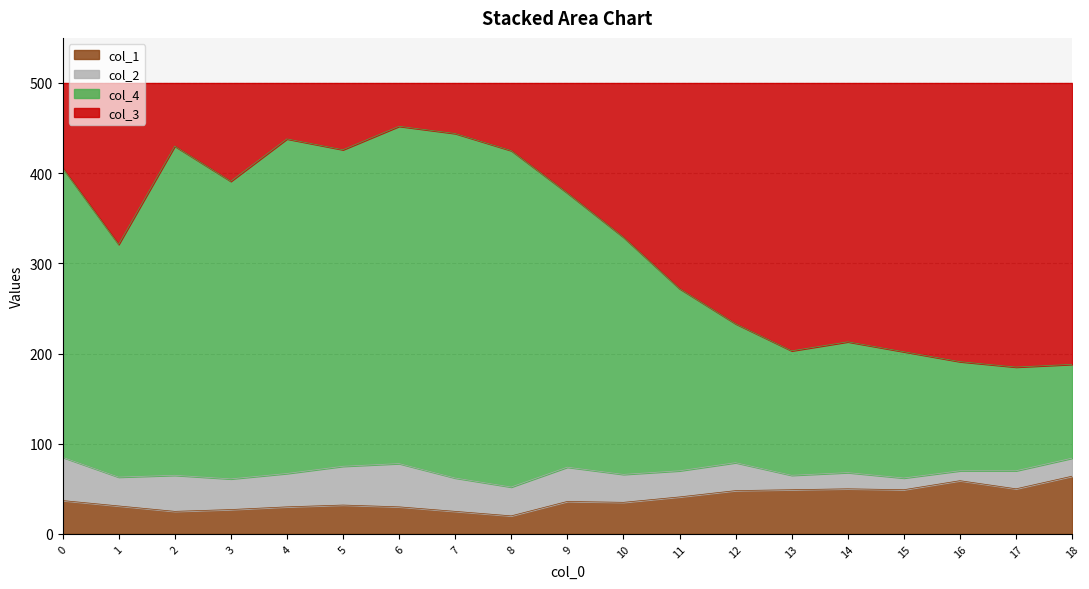

What is the total value across all series at 1?

500